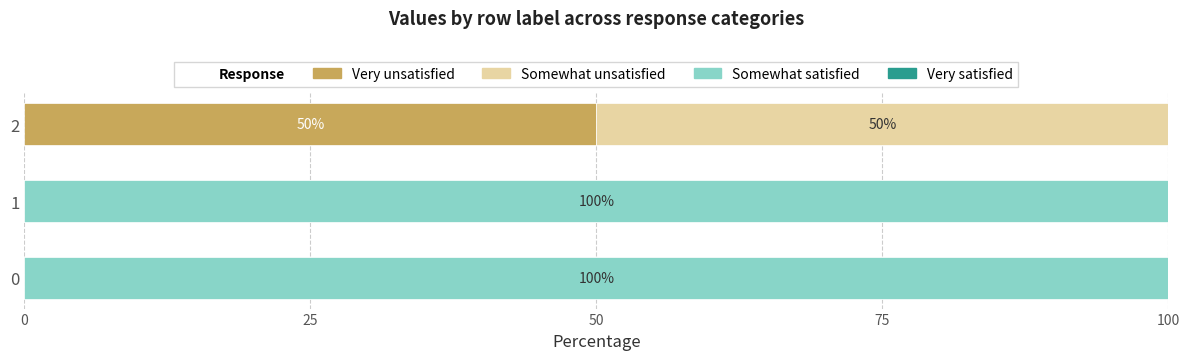

What is the maximum value for Very unsatisfied?

50